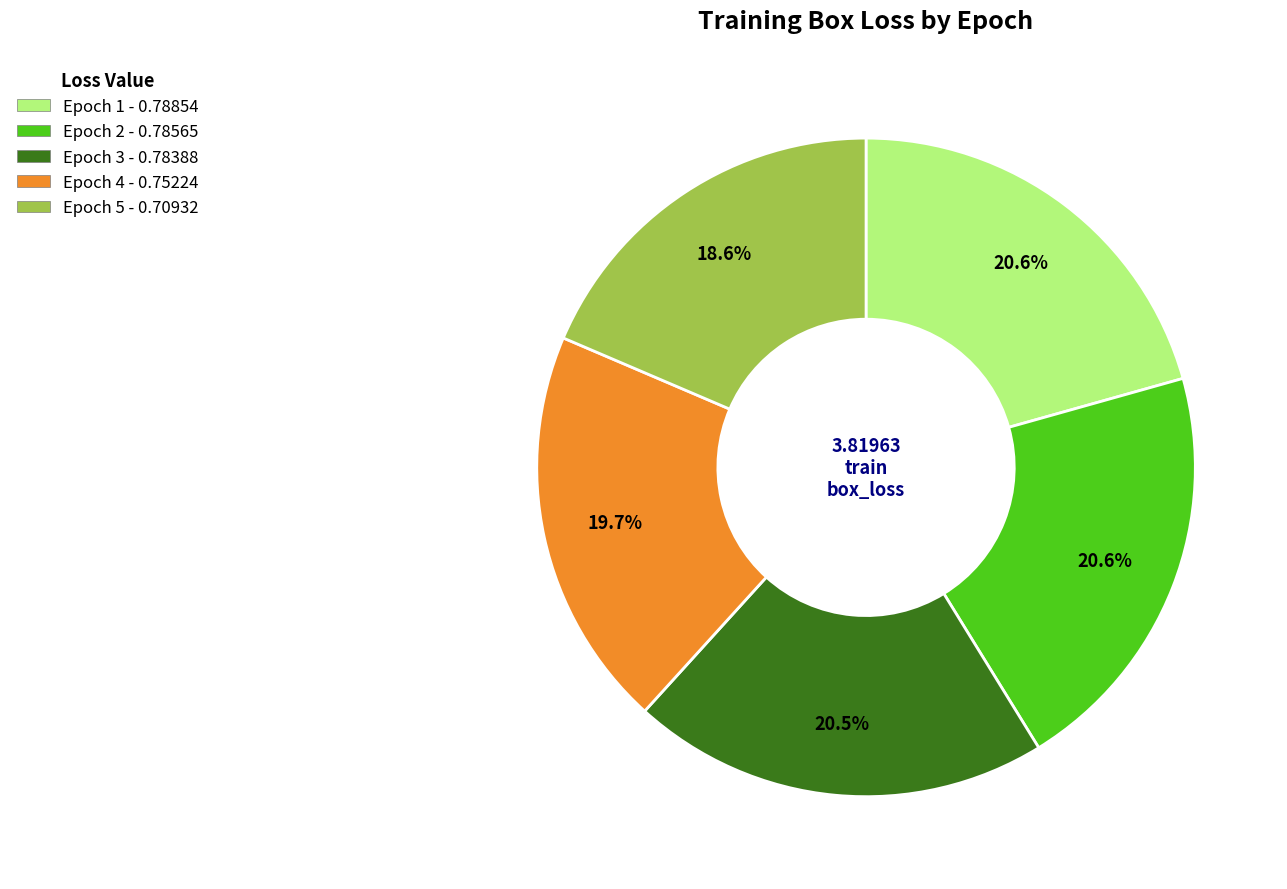

Is there any slice that represents more than half of the pie?

No